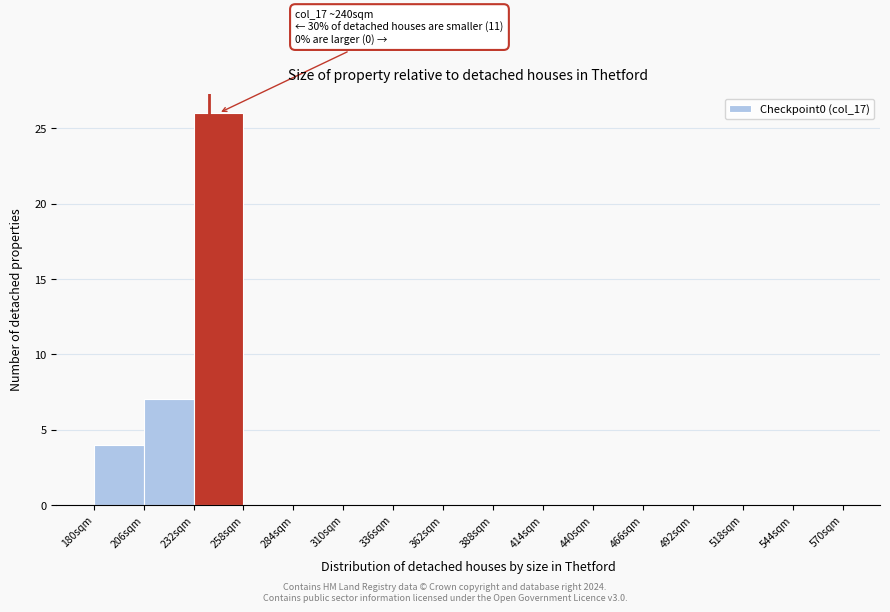

Which range on the x-axis has the tallest bar?

232 to 258